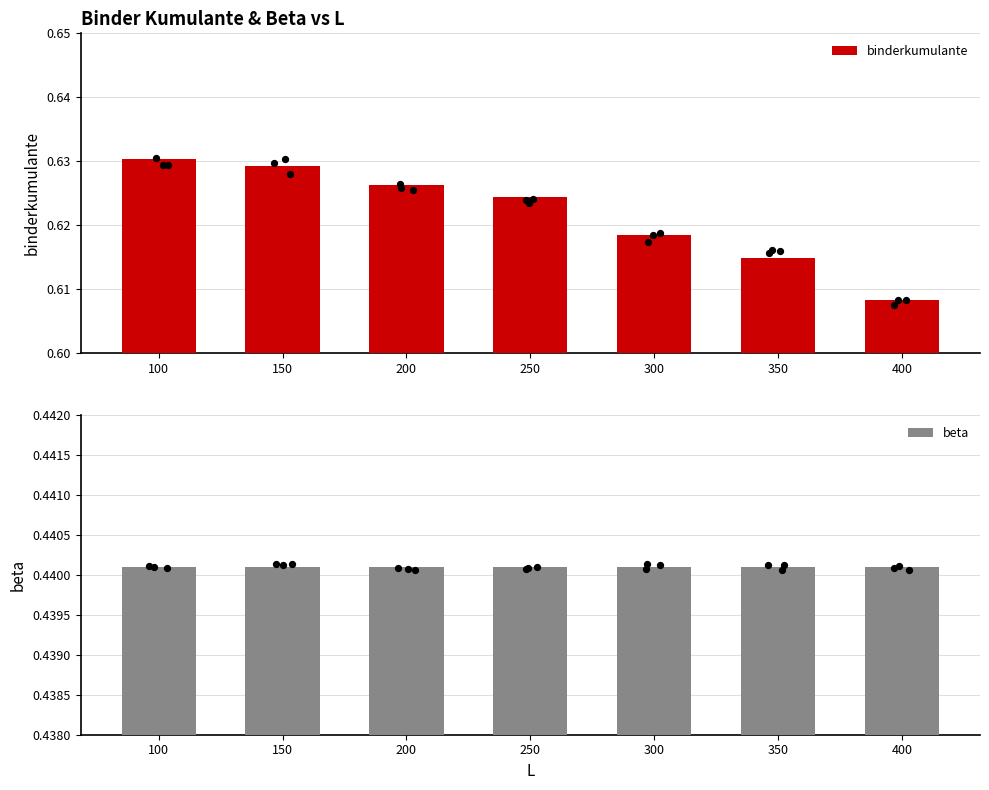

Which series contains the highest Y value?

binderkumulante